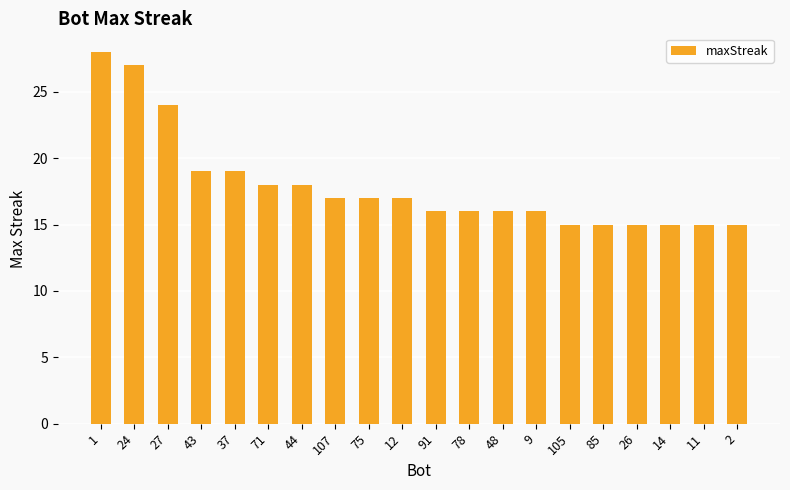

Reading right to left, extract all data points from this chart.

2=15	11=15	14=15	26=15	85=15	105=15	9=16	48=16	78=16	91=16	12=17	75=17	107=17	44=18	71=18	37=19	43=19	27=24	24=27	1=28